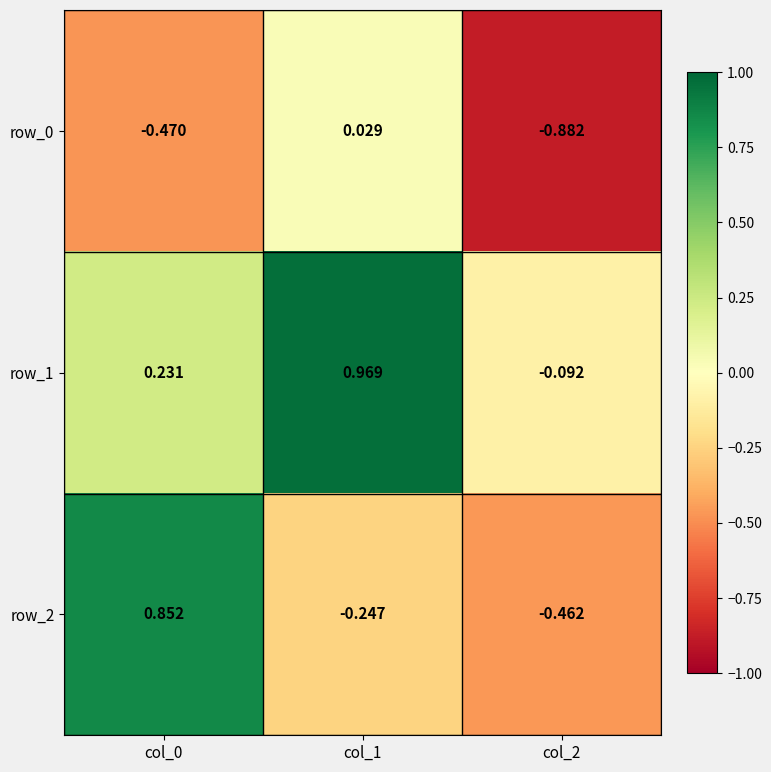

Which has a higher value, col_2 or col_0?

col_0